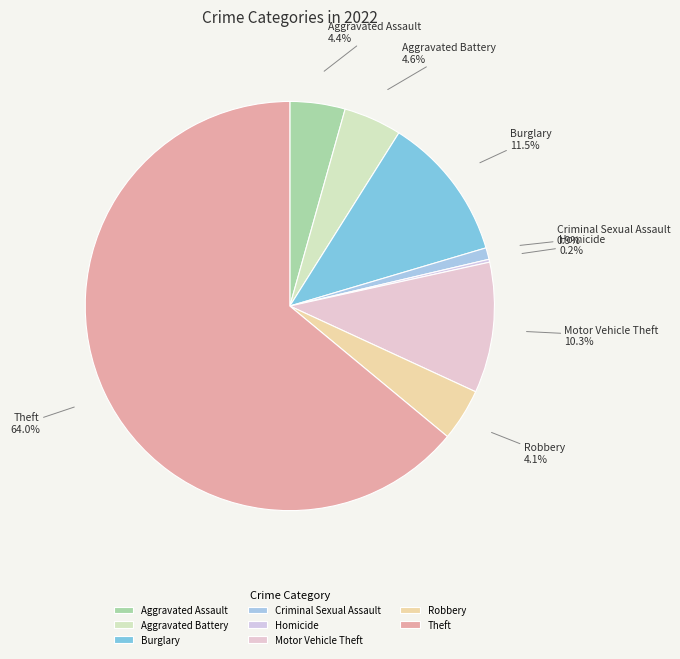

To the nearest percent, what is the combined percentage of Aggravated Battery and Burglary?

16%